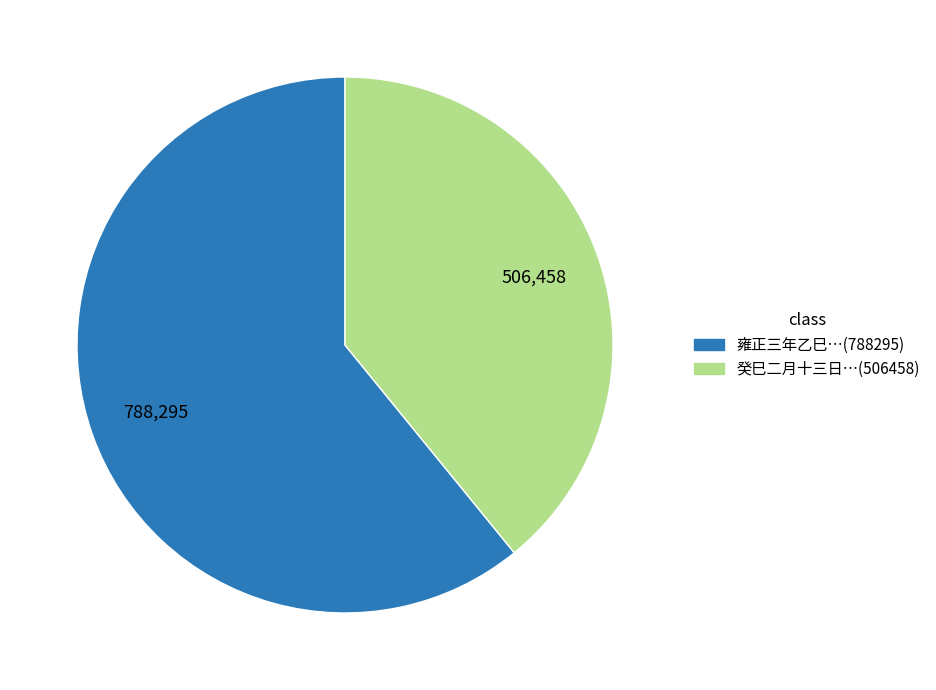

Is there a majority slice in this chart?

Yes